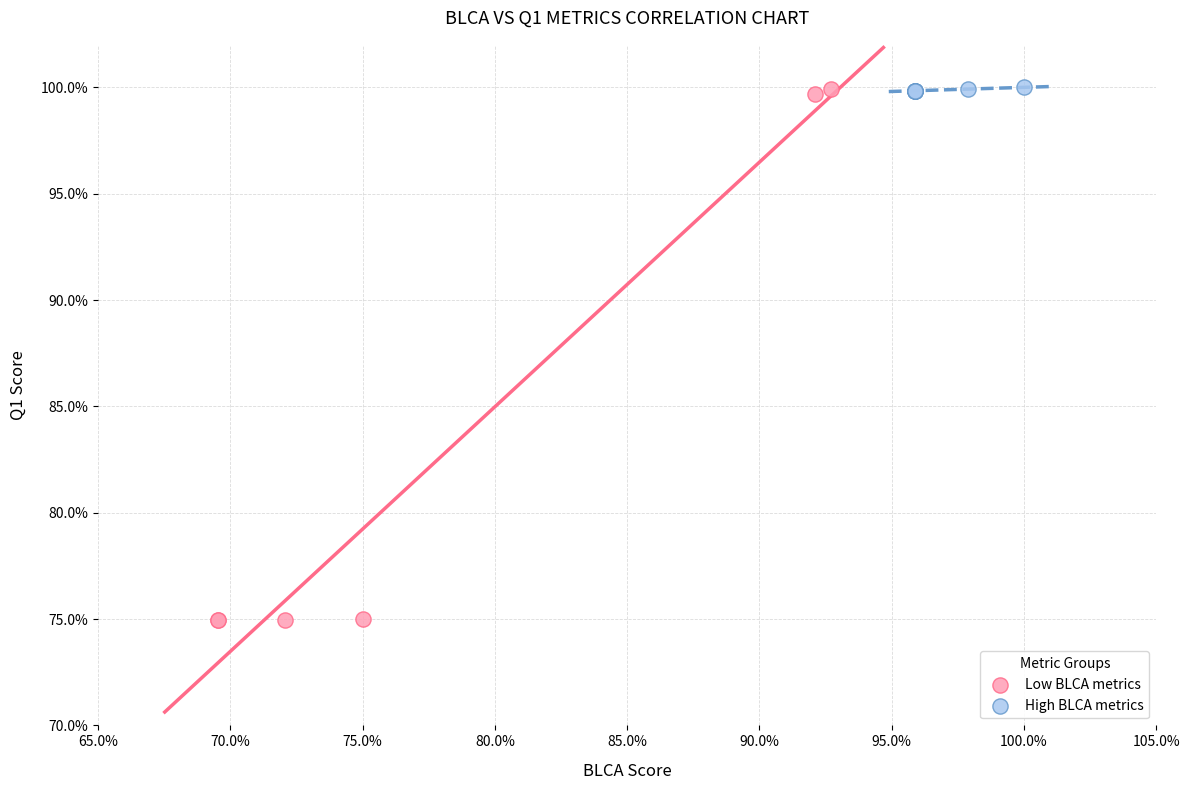

What are all the series names shown in the legend?

Low BLCA metrics, High BLCA metrics